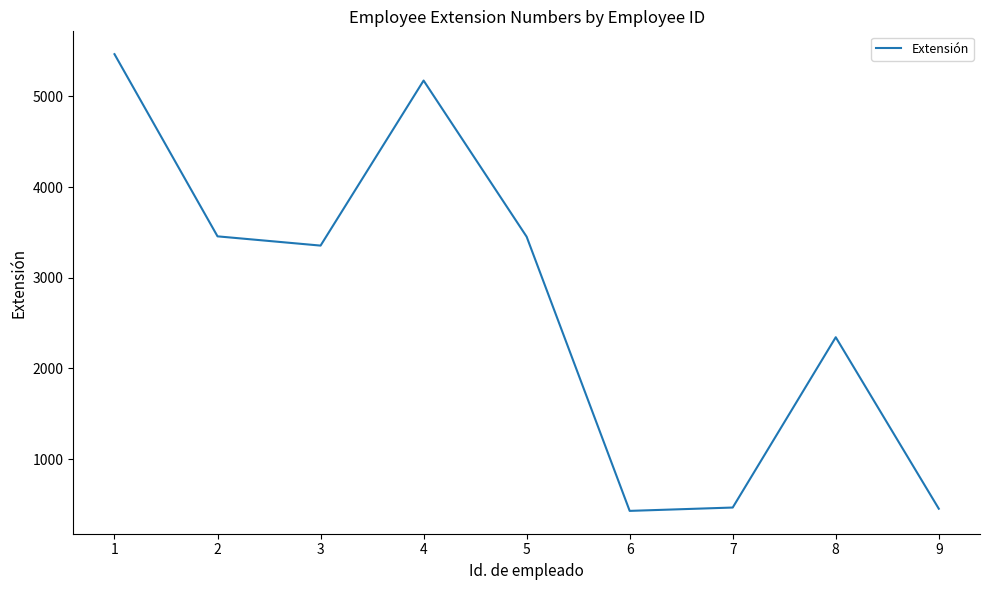

What is the greatest value displayed?

5467